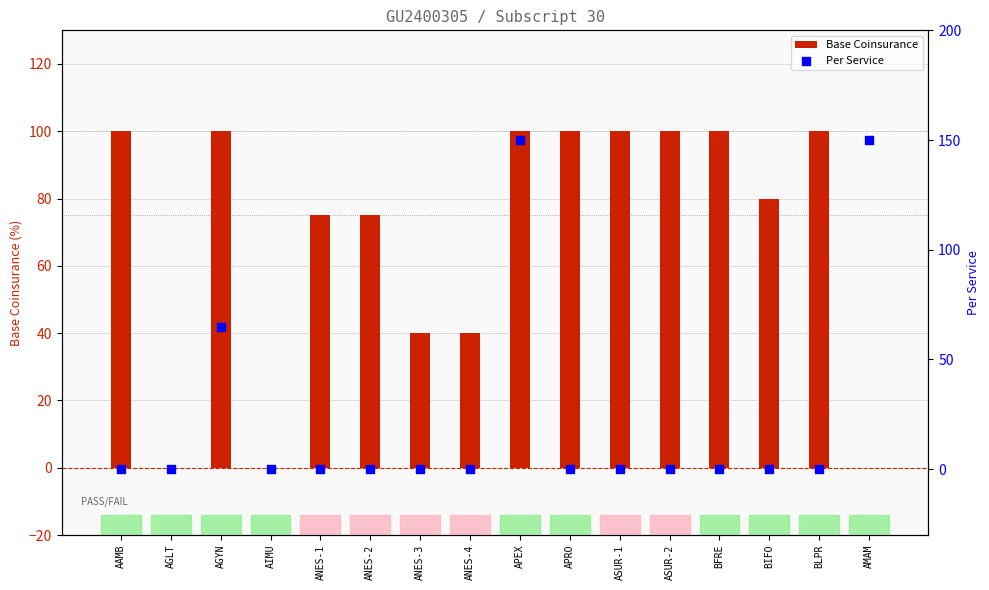

Which series has the largest Y range (max minus min)?

Per Service